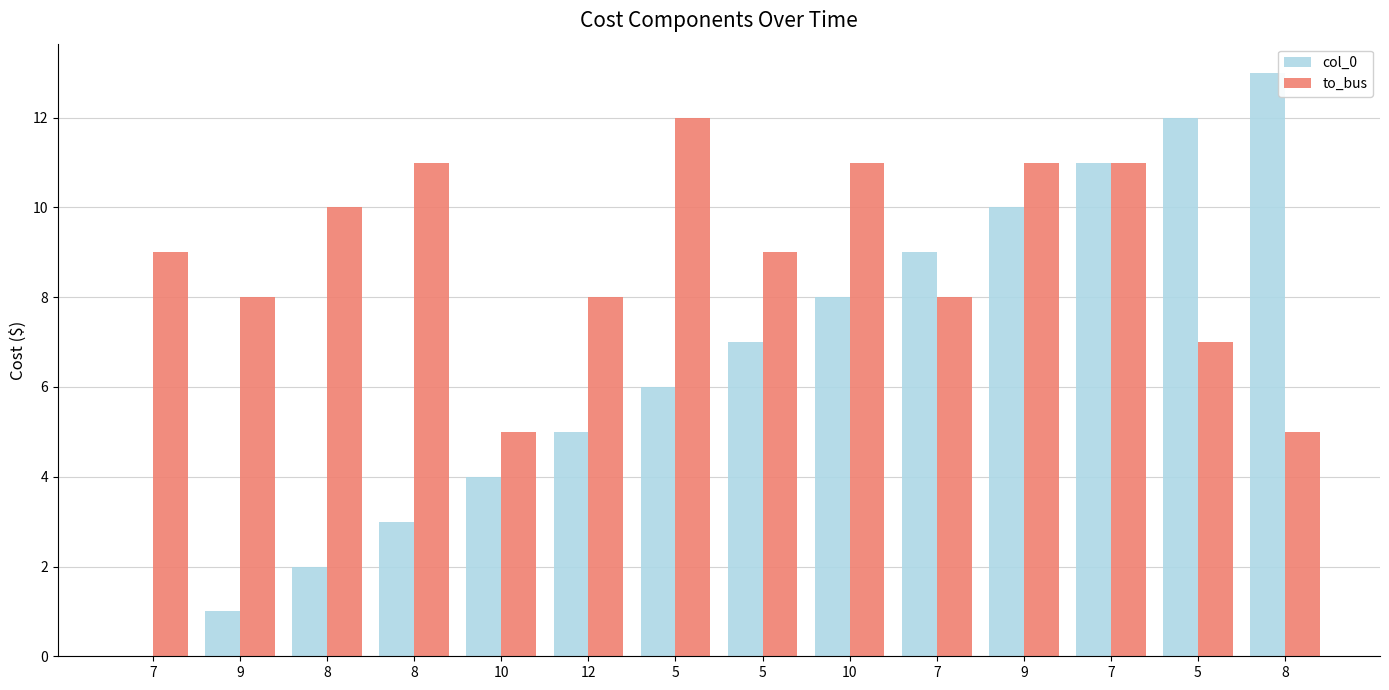

Between 5 and 8, which series saw the biggest shift?

col_0